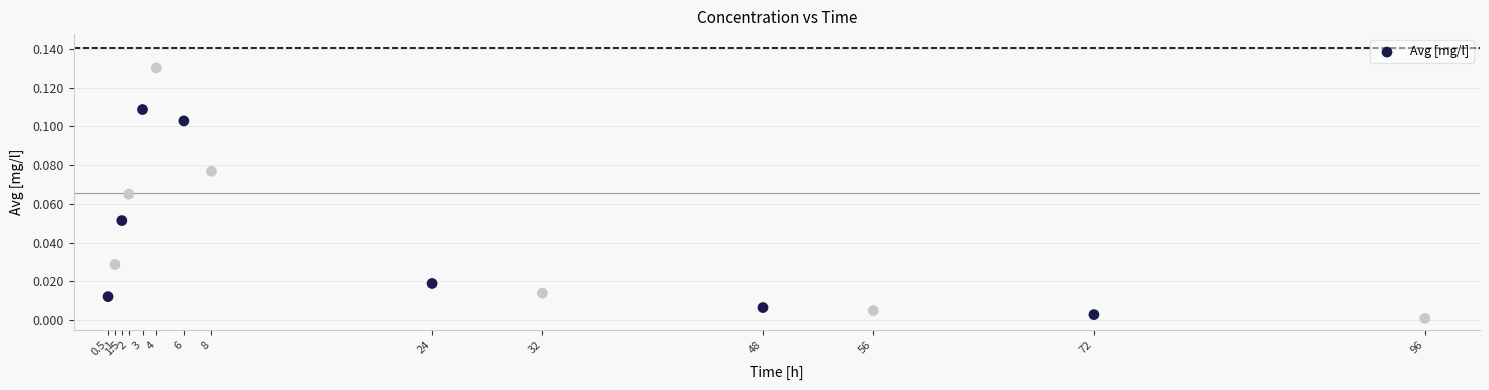

What is the range of X values (max minus min)?

95.5